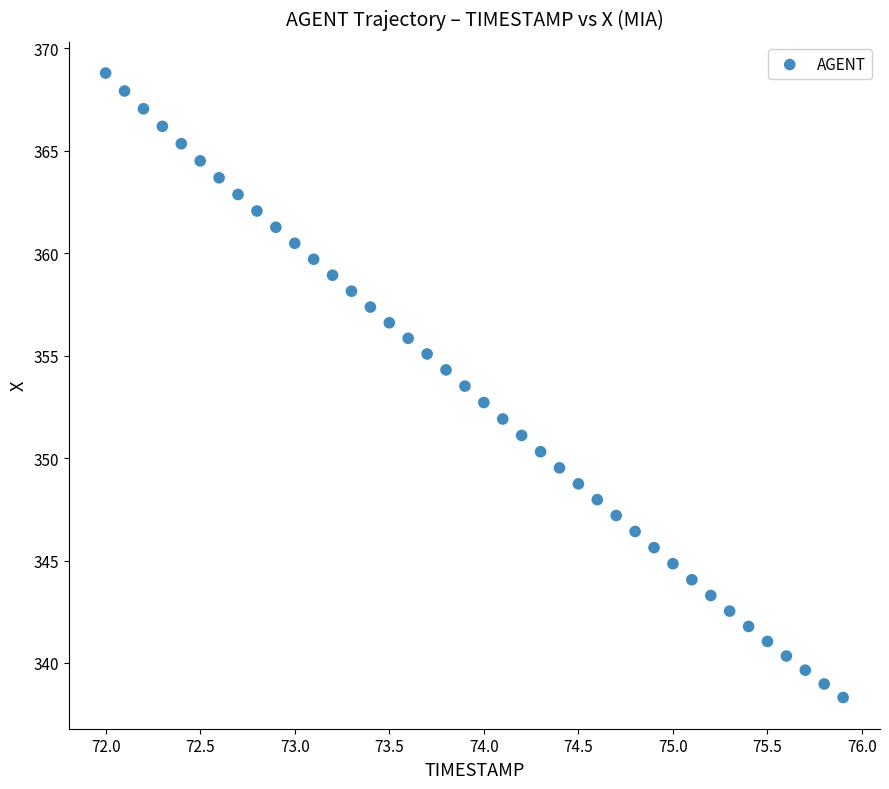

What is the range of Y values (max minus min)?

30.5